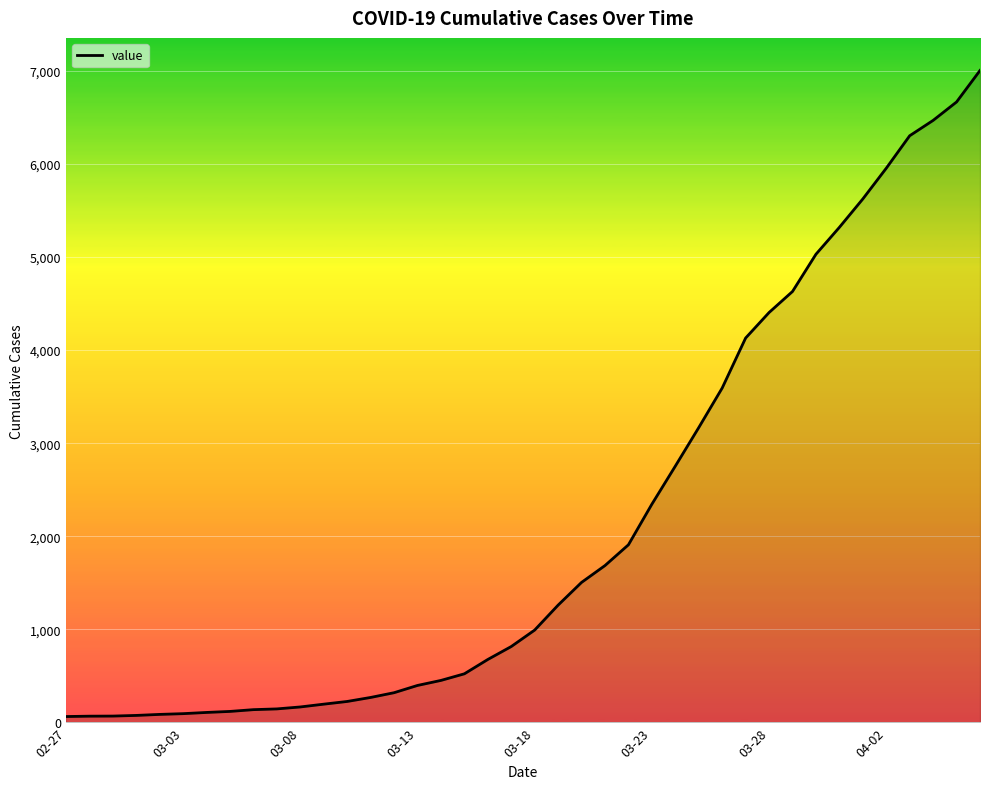

What is the maximum value shown in the chart?

7004